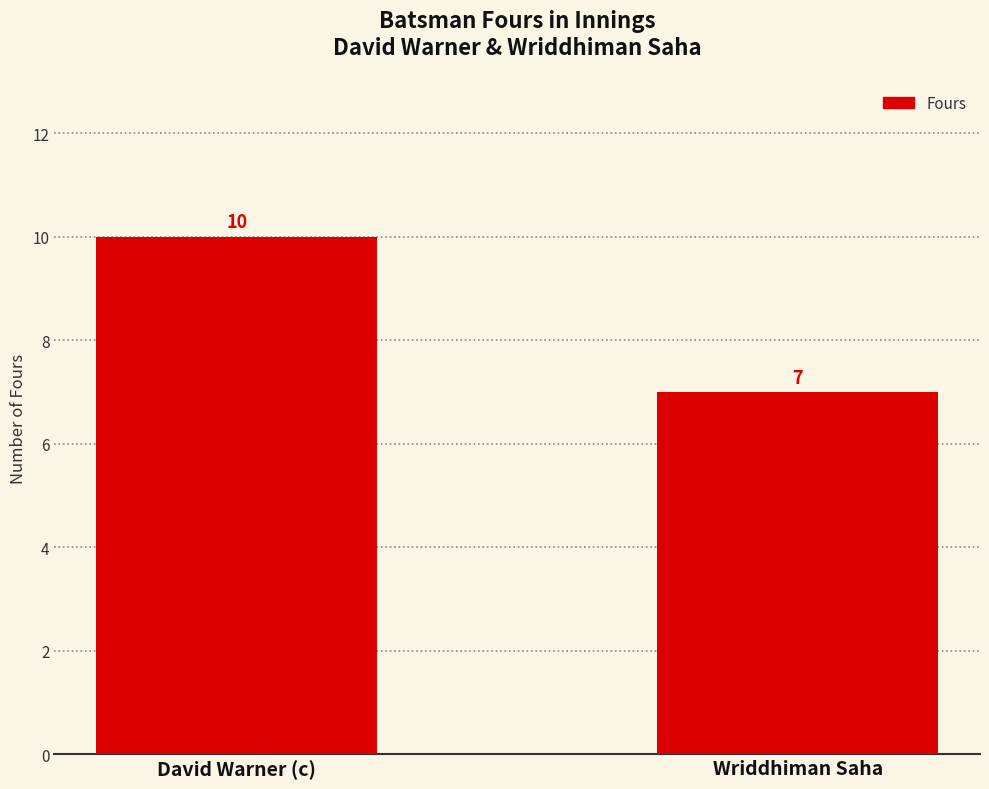

Are the bars horizontal?

No